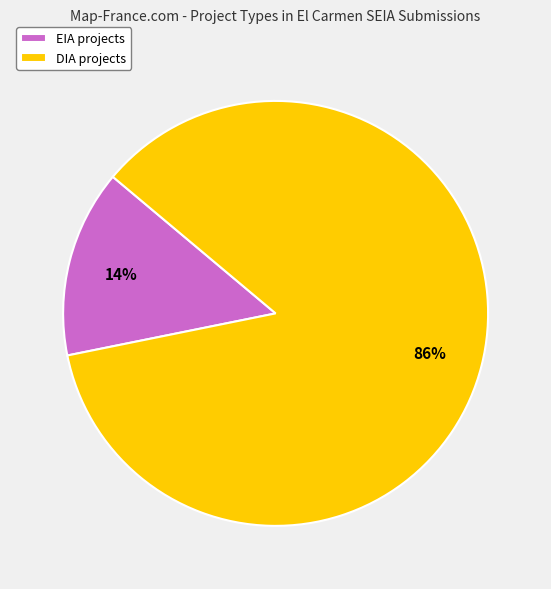

Combined, do DIA projects and EIA projects account for over 50%?

Yes